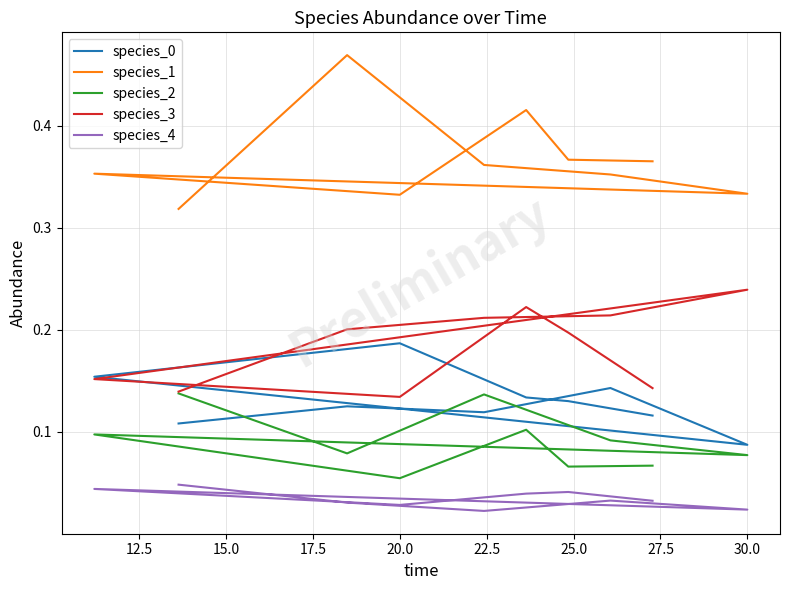

Between 22.5 and 25.0, which series saw the biggest shift?

species_2